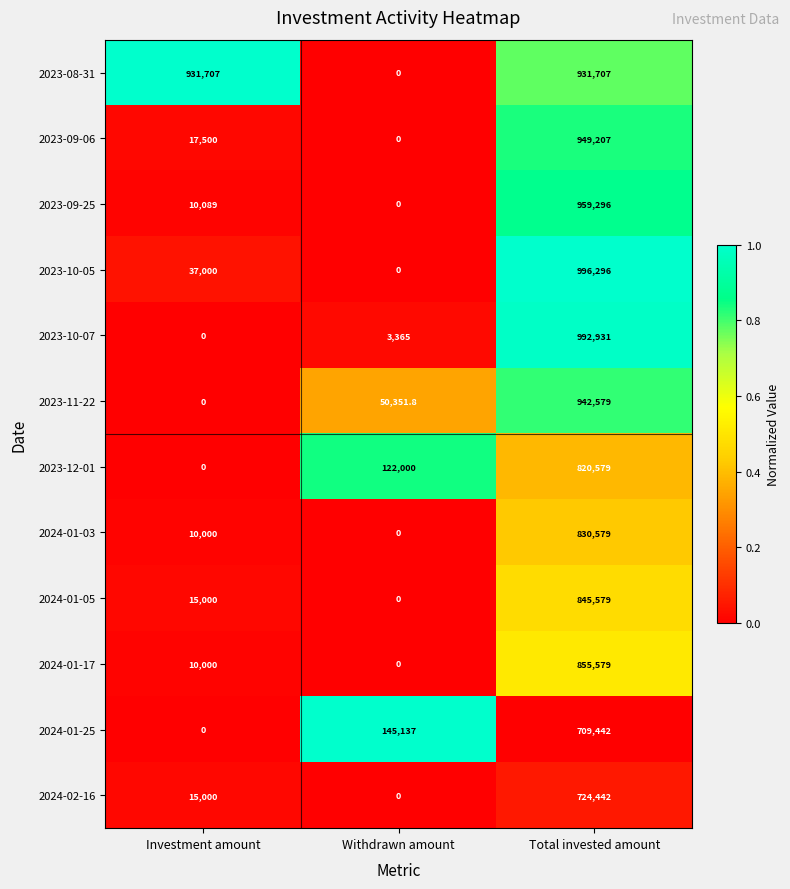

Between Withdrawn amount and Total invested amount, which series saw the biggest shift?

2023-10-05